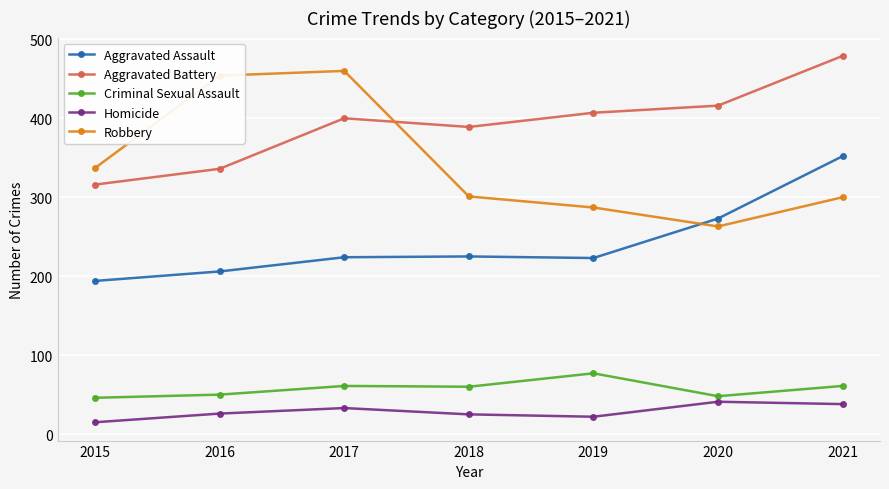

What is the difference between the second highest and second lowest values in the Criminal Sexual Assault series?

13